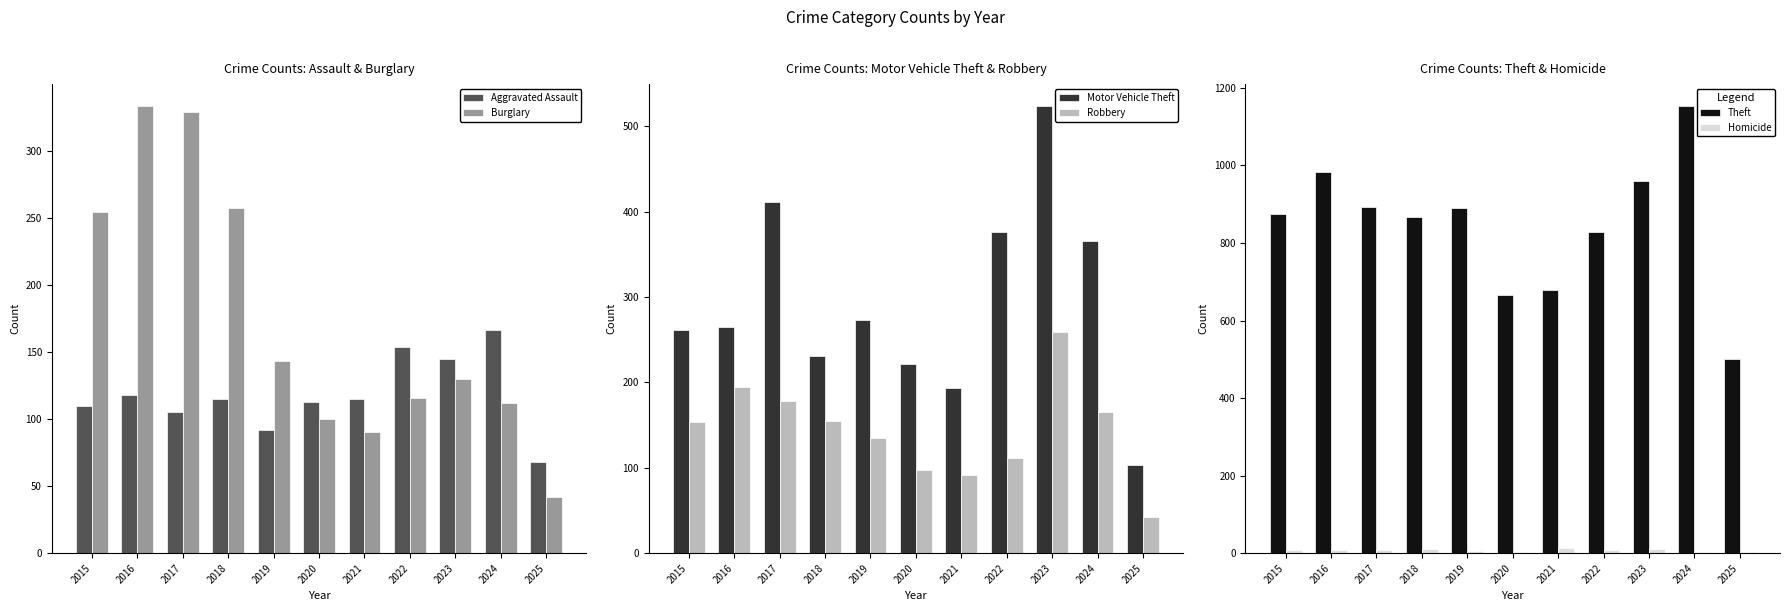

Which series changed the most between 2020 and 2024?

Theft